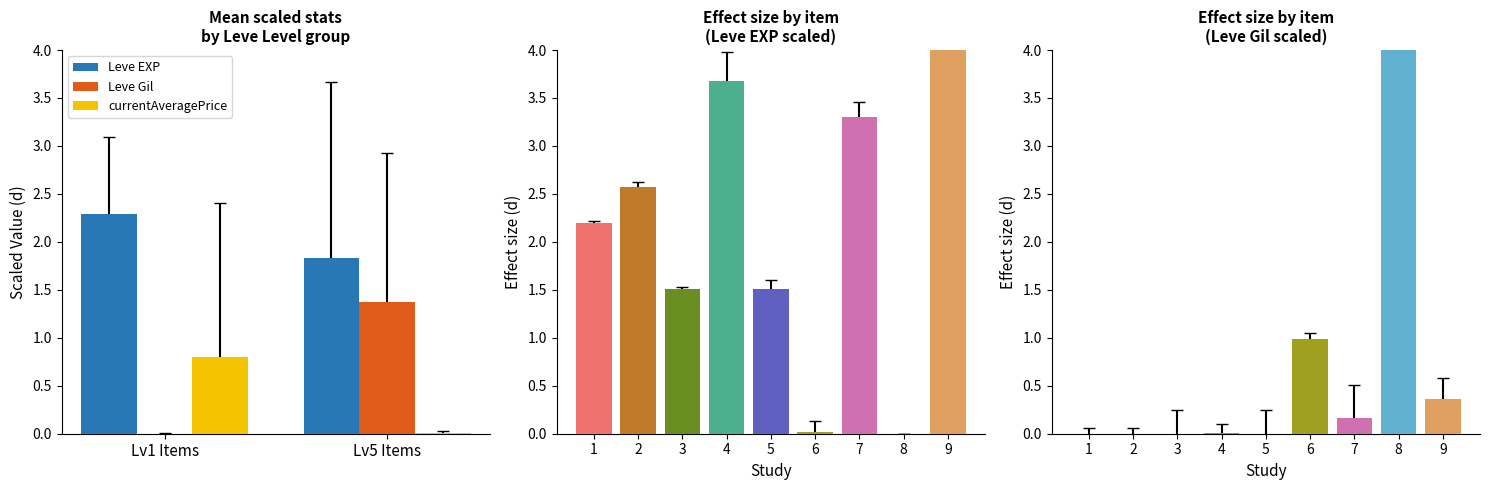

What are all the series names shown in the legend?

Leve EXP, Leve Gil, currentAveragePrice